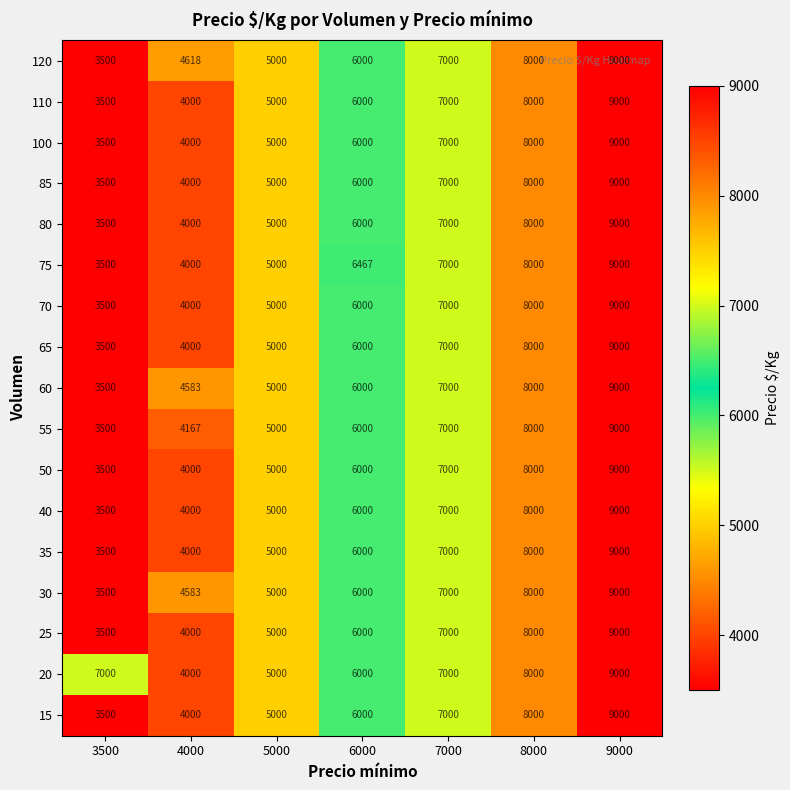

What is the difference between the highest and lowest values at 4000?

618